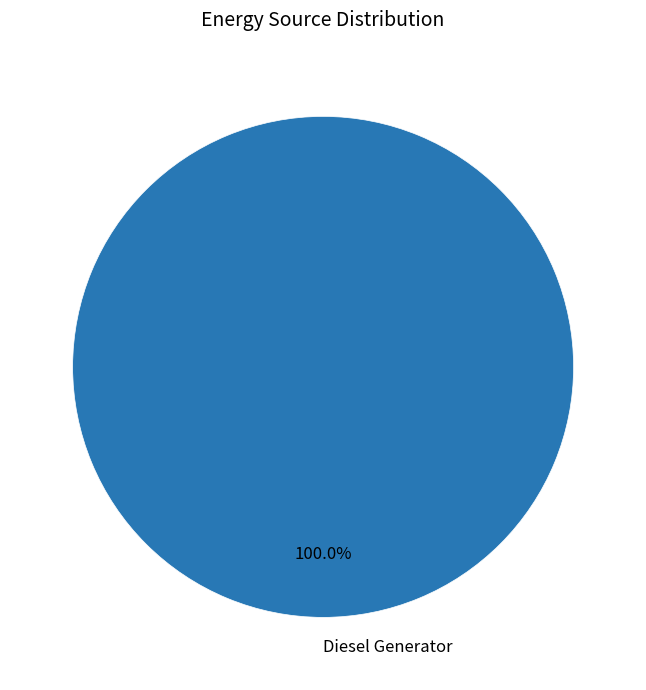

To the nearest percent, what portion does Diesel Generator represent?

100%